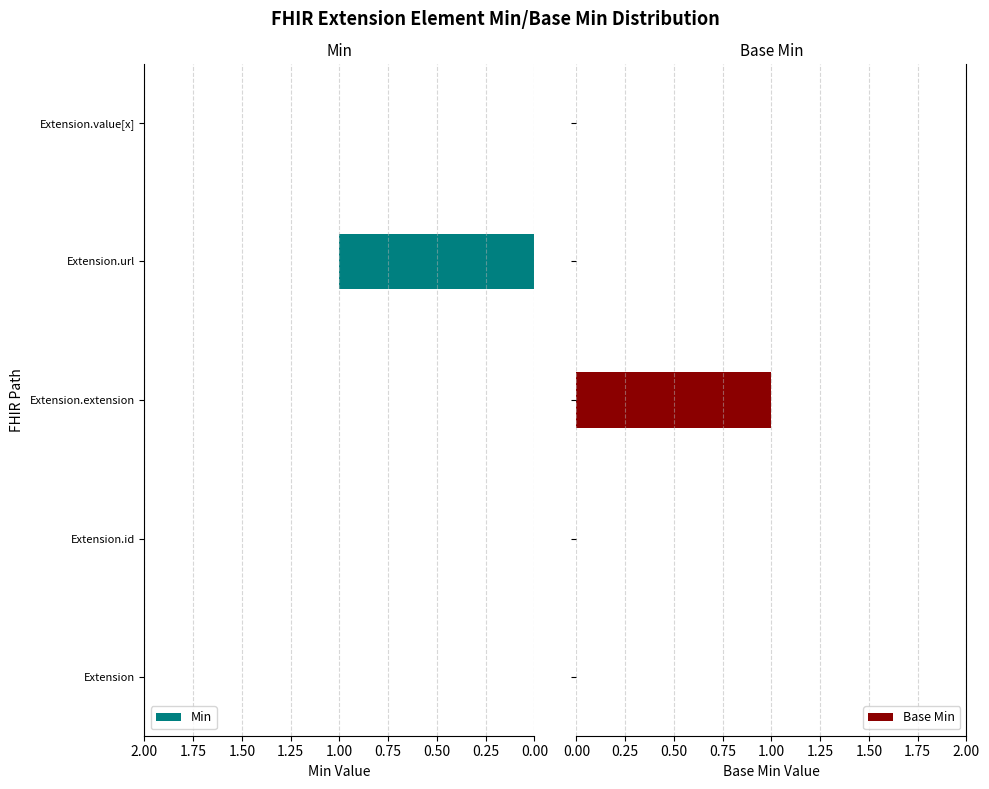

Is it true that Min equals 0 at 0.00?

True